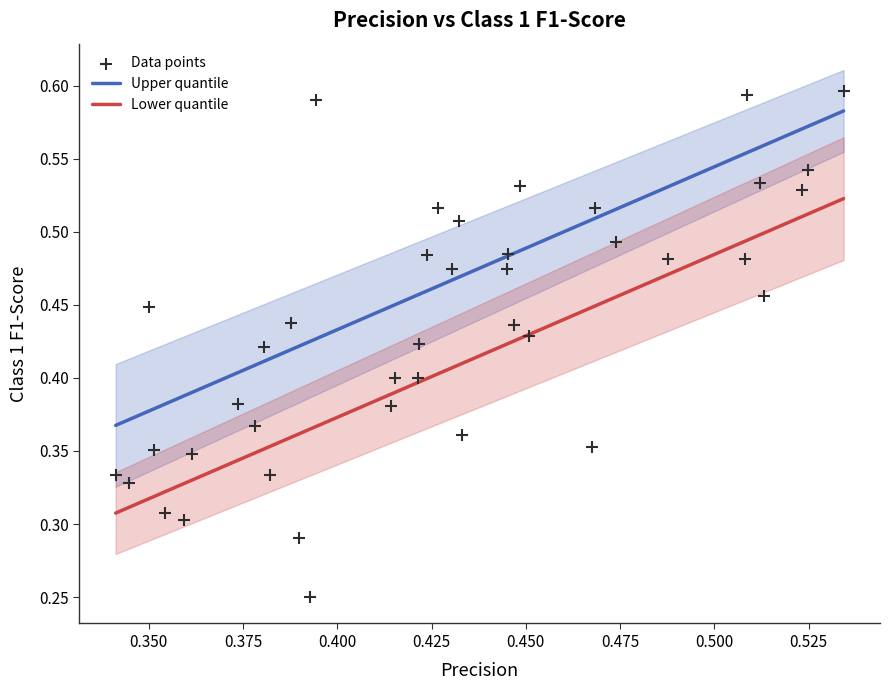

Count the number of points in this scatter plot.

40